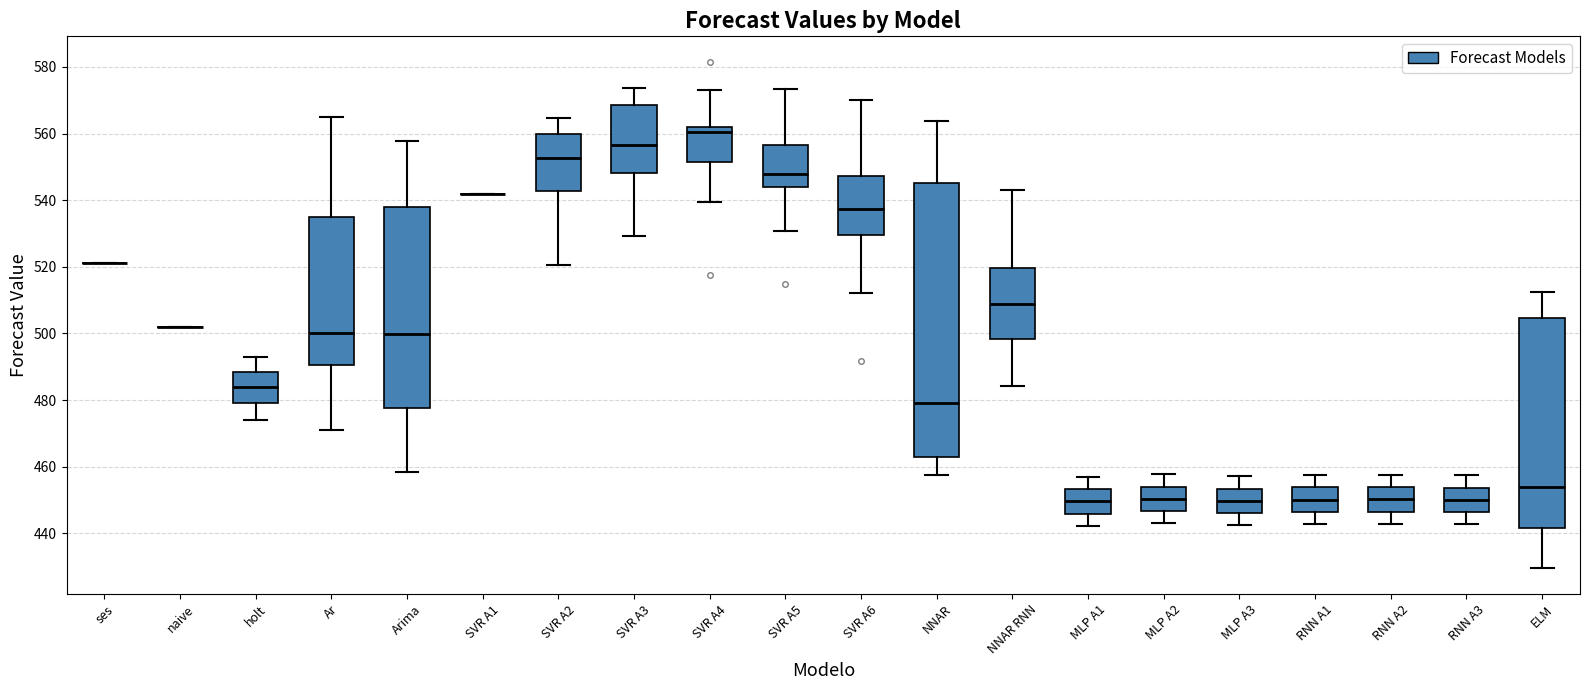

Reading left to right, read every box against the y-axis: the position of its median line, the range the box covers, and the ends of its whiskers. The values are not printed on the chart, so give them approximately, as read against the axis.

ses: box collapsed to a line at 522, whiskers 522 to 522
naive: box collapsed to a line at 502, whiskers 502 to 502
holt: median 484, box 480 to 488, whiskers 474 to 494
Ar: median 500, box 490 to 536, whiskers 472 to 566
Arima: median 500, box 478 to 538, whiskers 458 to 558
SVR A1: box collapsed to a line at 542, whiskers 542 to 542
SVR A2: median 552, box 542 to 560, whiskers 520 to 564
SVR A3: median 556, box 548 to 568, whiskers 530 to 574
SVR A4: median 560, box 552 to 562, whiskers 540 to 572
SVR A5: median 548, box 544 to 556, whiskers 530 to 574
SVR A6: median 538, box 530 to 548, whiskers 512 to 570
NNAR: median 480, box 462 to 546, whiskers 458 to 564
NNAR RNN: median 508, box 498 to 520, whiskers 484 to 544
MLP A1: median 450, box 446 to 454, whiskers 442 to 456
MLP A2: median 450, box 446 to 454, whiskers 444 to 458
MLP A3: median 450, box 446 to 454, whiskers 442 to 458
RNN A1: median 450, box 446 to 454, whiskers 442 to 458
RNN A2: median 450, box 446 to 454, whiskers 442 to 458
RNN A3: median 450, box 446 to 454, whiskers 442 to 458
ELM: median 454, box 442 to 504, whiskers 430 to 512